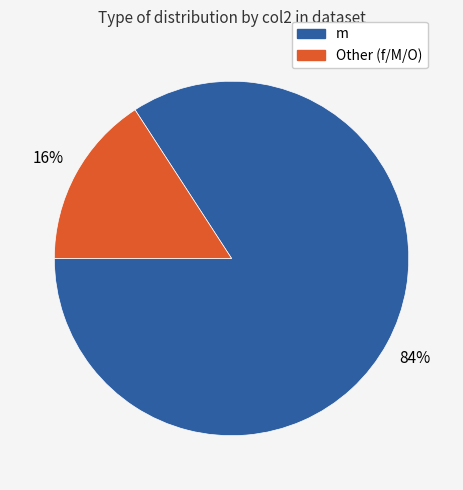

What percentage is the m slice, to the nearest percent?

84%